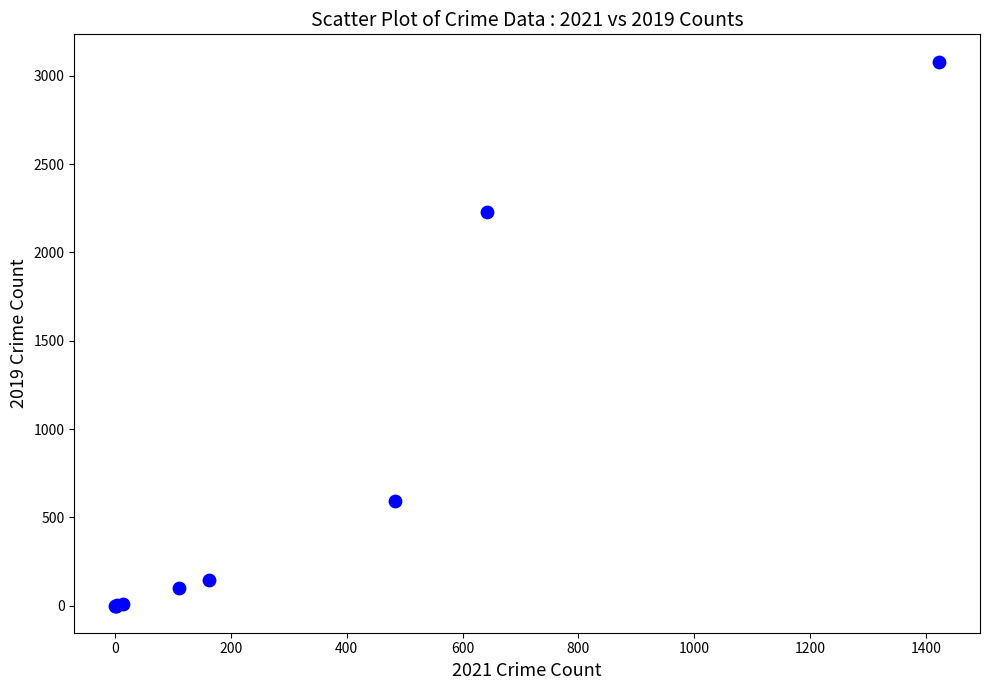

What Y value in the scatter plot is closest to 1540?

2230